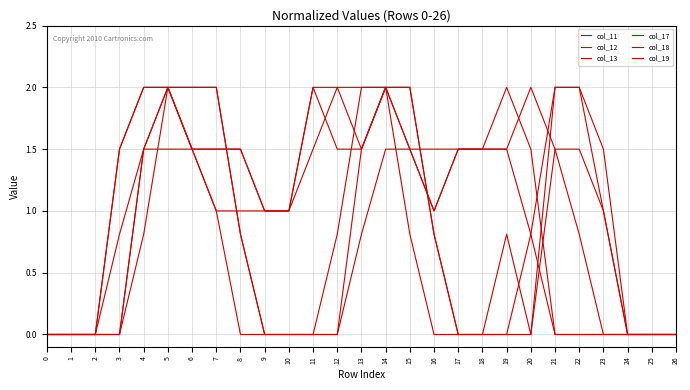

List the labels in order of col_11 value, largest first.

12, 13, 14, 15, 4, 5, 6, 7, 8, 11, 21, 22, 9, 10, 23, 3, 16, 19, 0, 1, 2, 17, 18, 20, 24, 25, 26